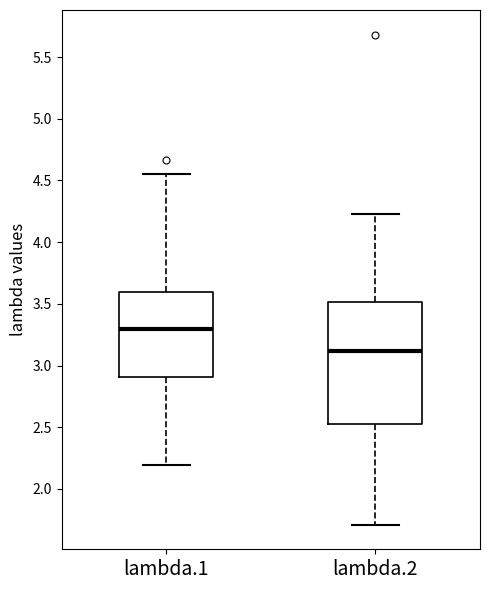

Where is the upper edge of the box for lambda.1 on the y-axis? The values are not printed on the chart, so give them approximately, as read against the axis.

3.60